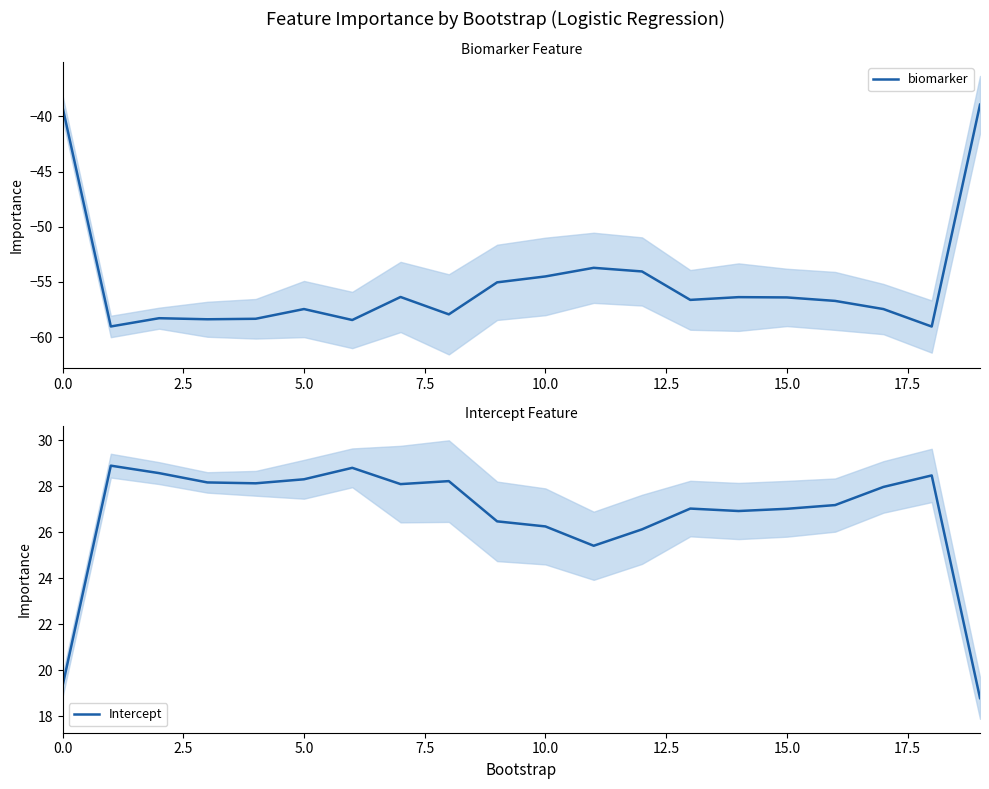

Is it true that biomarker equals -54.5 at 10.0?

True